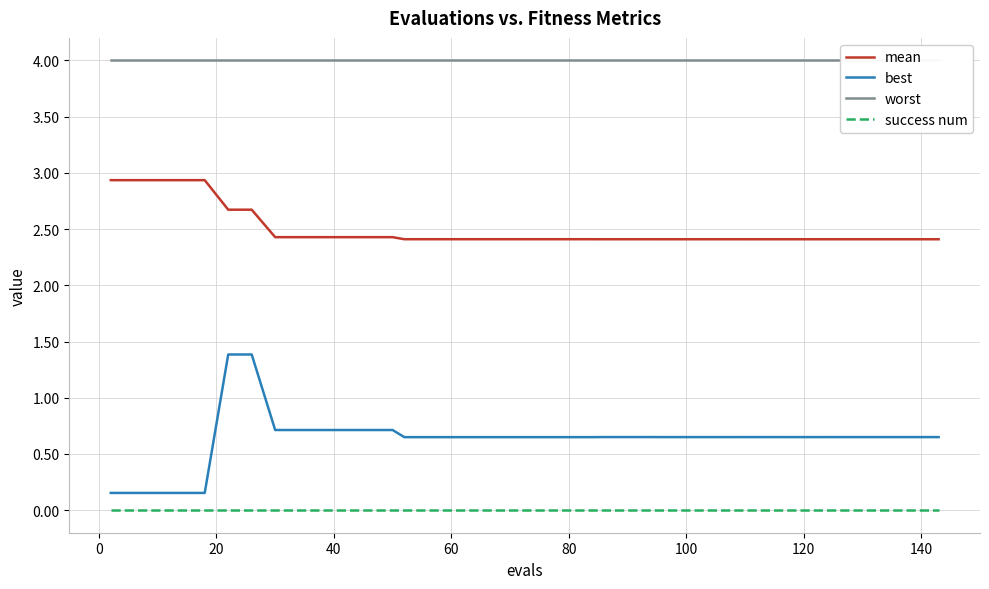

True or false: success num and best intersect in this chart.

False